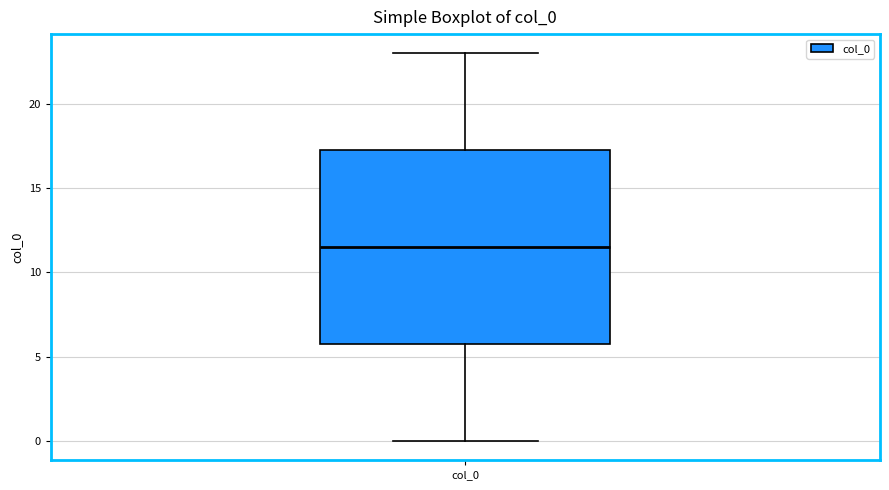

Transcribe this box plot: give where the median line is, the range the box spans, and where the two whiskers end, as read against the y-axis. The values are not printed on the chart, so give them approximately, as read against the axis.

median 11.5, box 6.0 to 17.5, whiskers 0.0 to 23.0